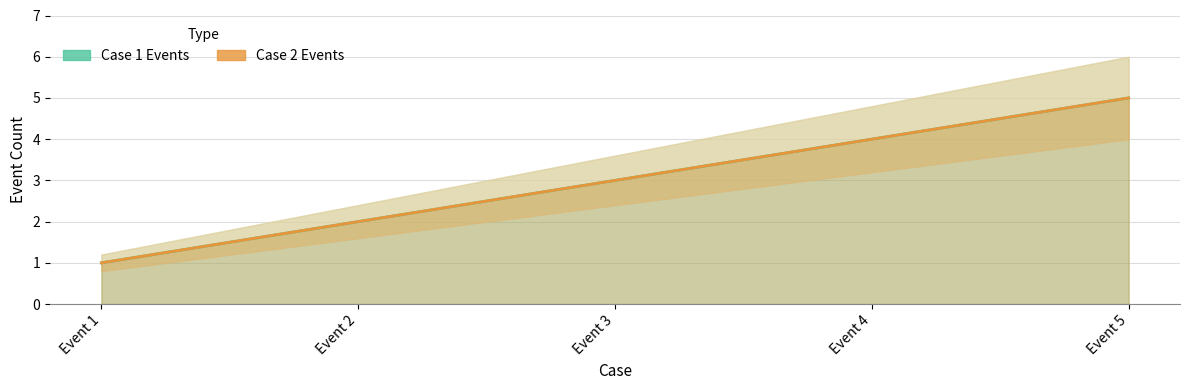

True or false: Case 1 Events has more than 1 points higher than both neighbors.

False